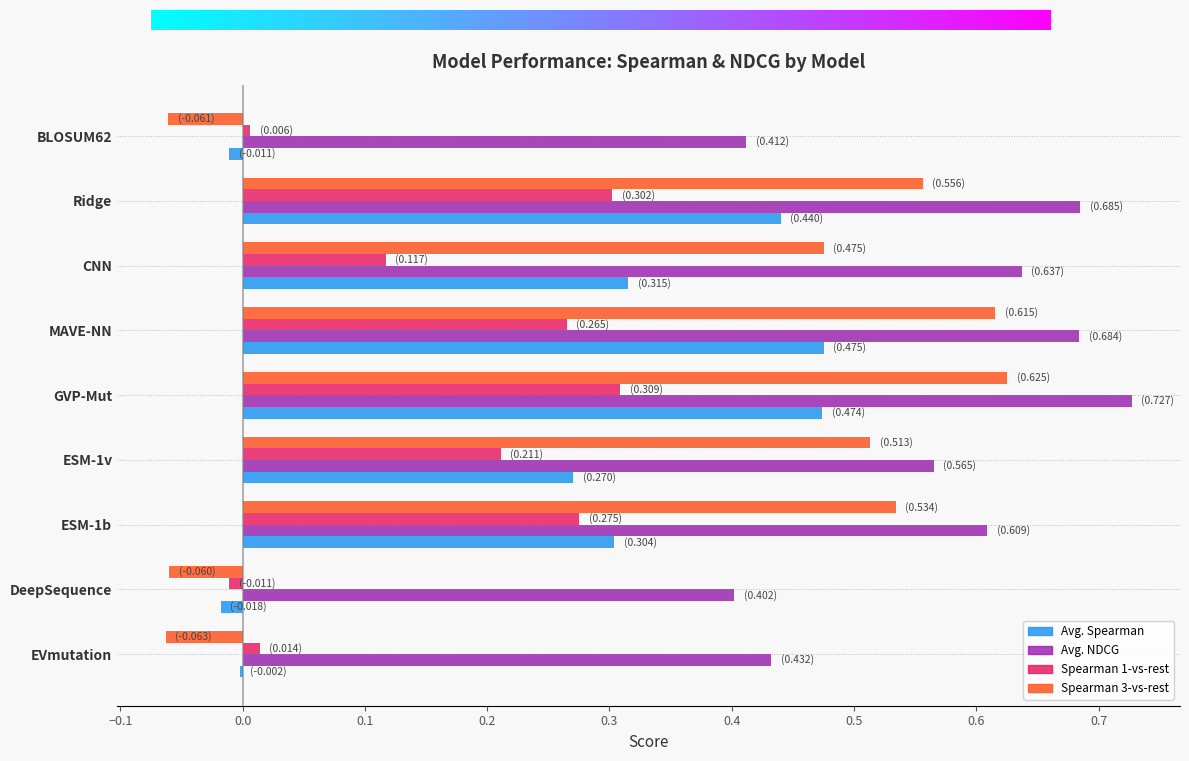

Which label corresponds to the largest value in the chart?

GVP-Mut